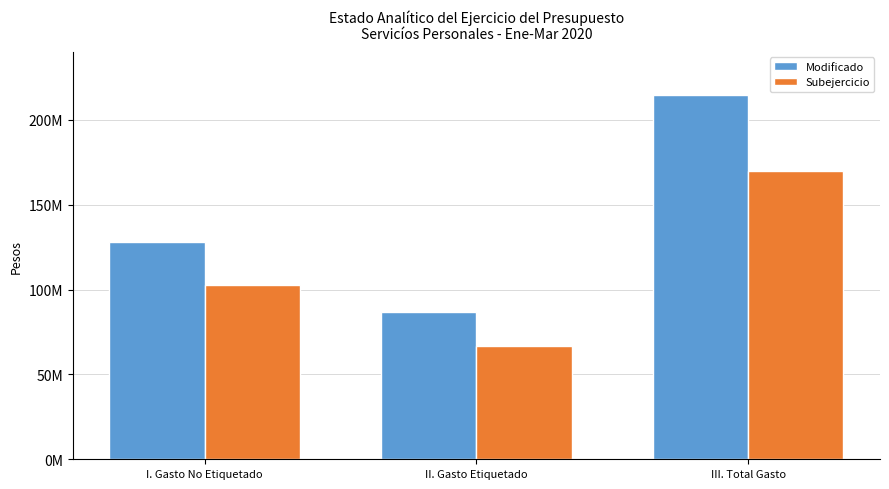

Are the bars grouped side by side (vs. stacked)?

Yes